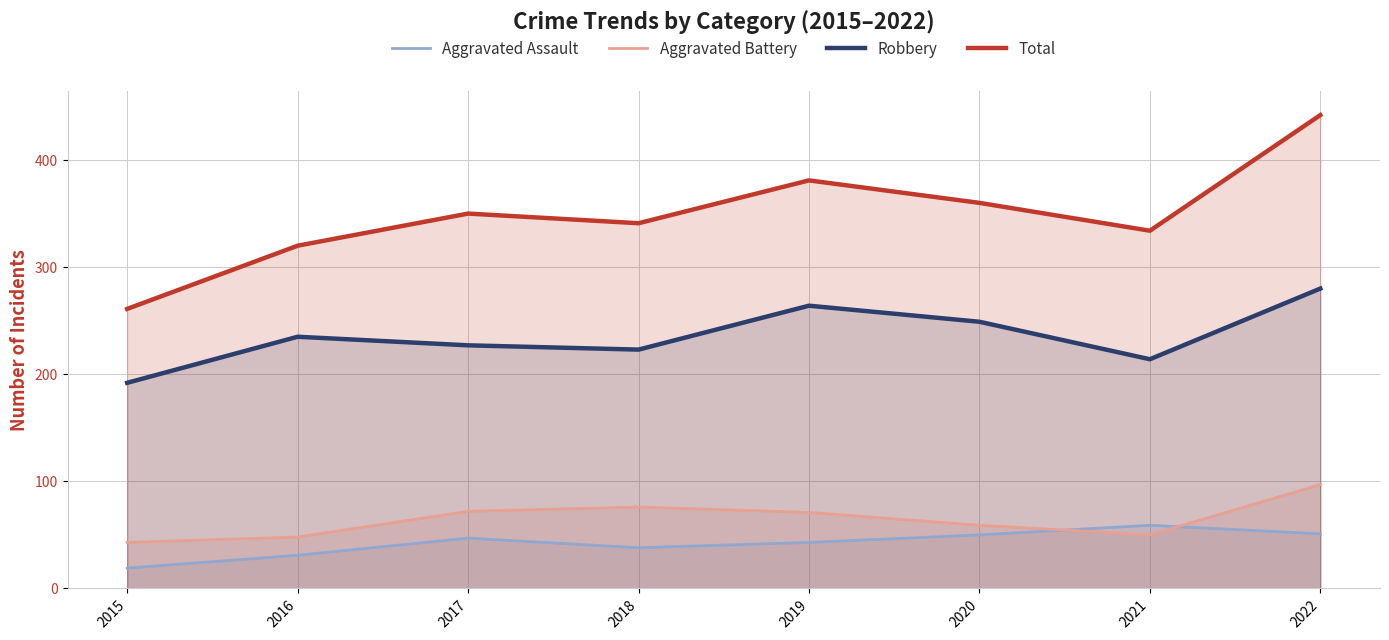

What is the average value of the Aggravated Battery series?

64